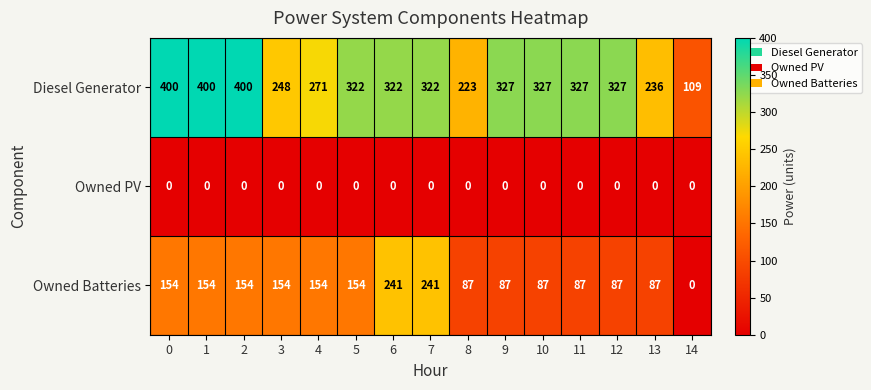

At how many categories does at least one series exceed 331?

3